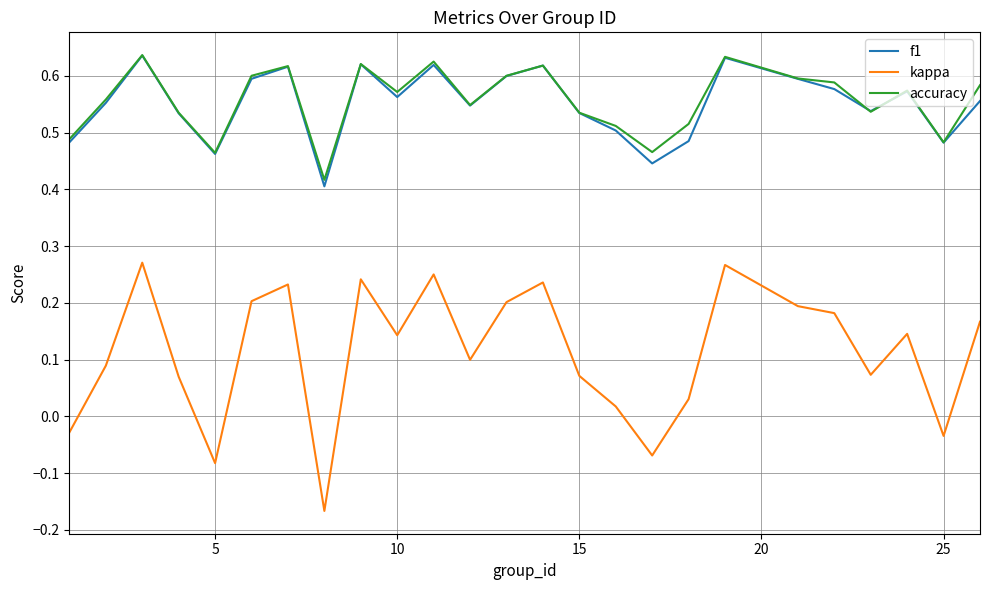

Which series has the largest range (max minus min)?

kappa